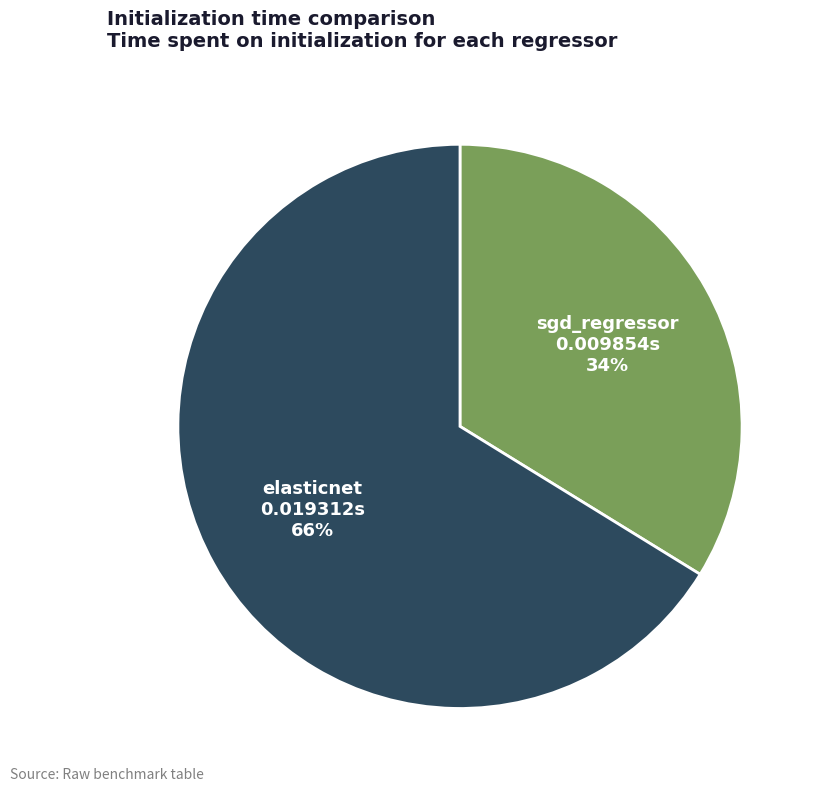

Is elasticnet the majority of the pie?

Yes